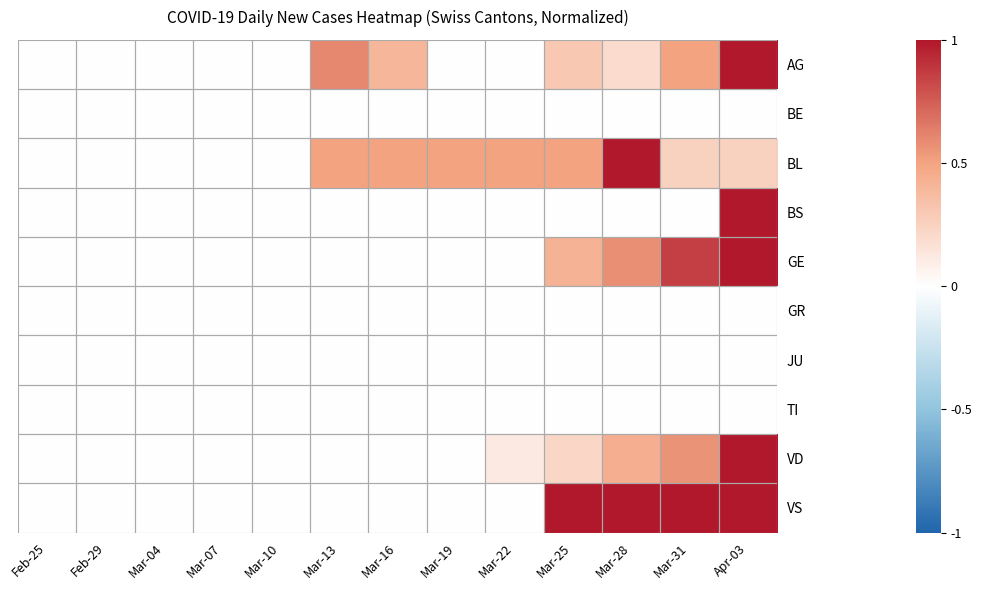

At which category is the sum across all series the highest?

Apr-03